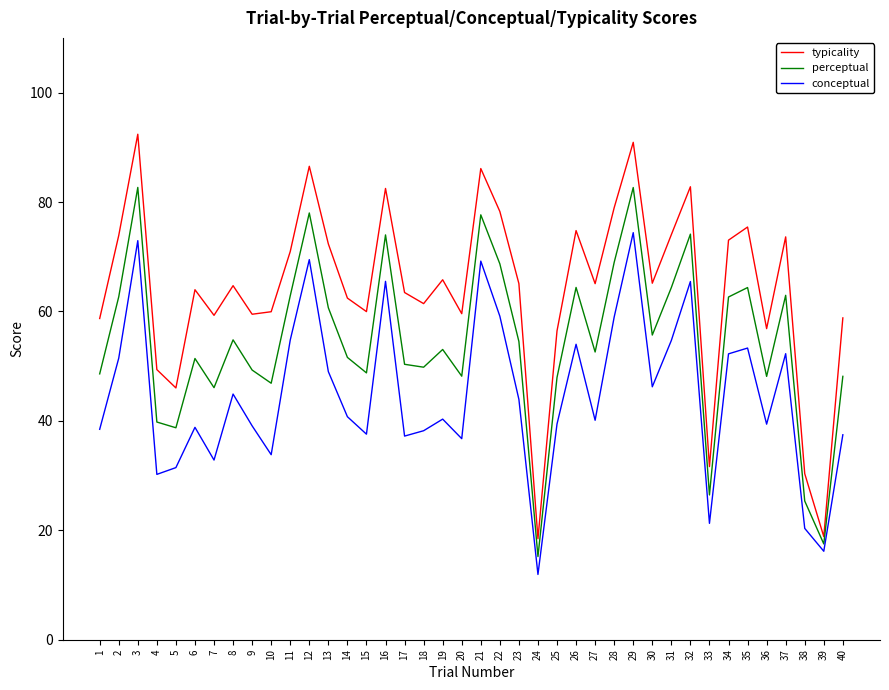

True or false: typicality and perceptual cross at least once.

False